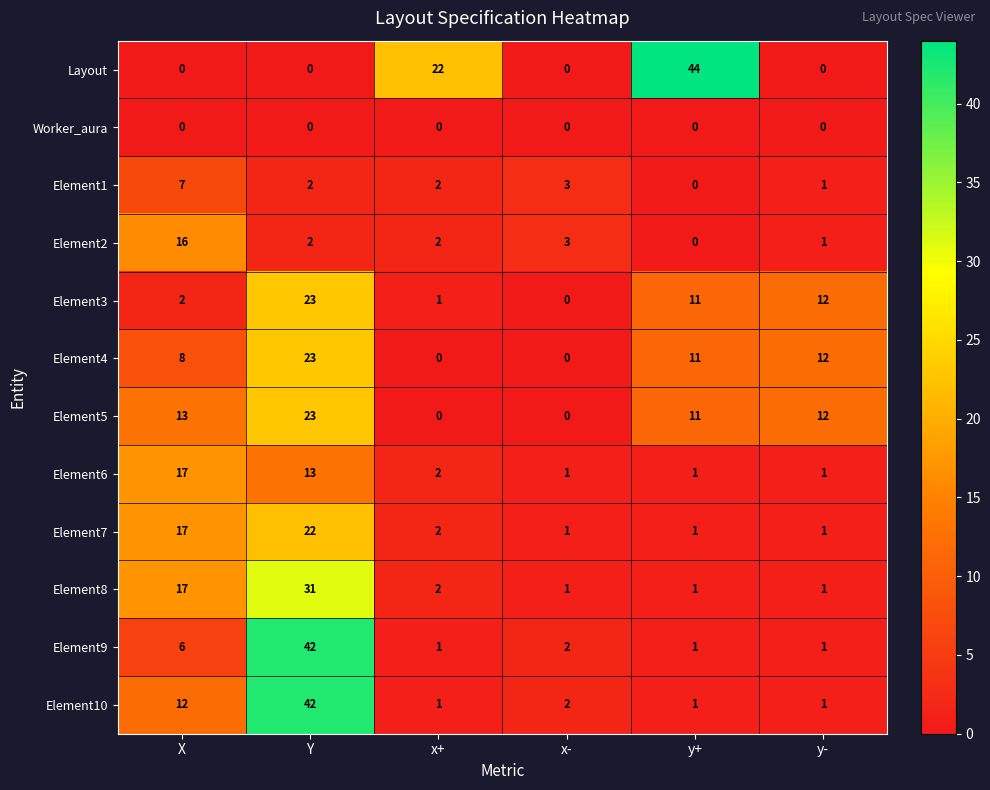

Read the Element9 value at Y, to the nearest 5.

40